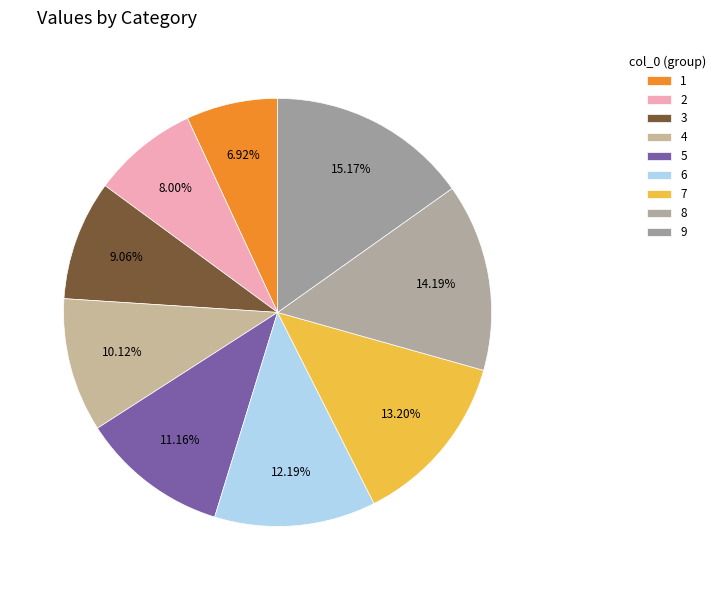

How many slices are in this pie chart?

9